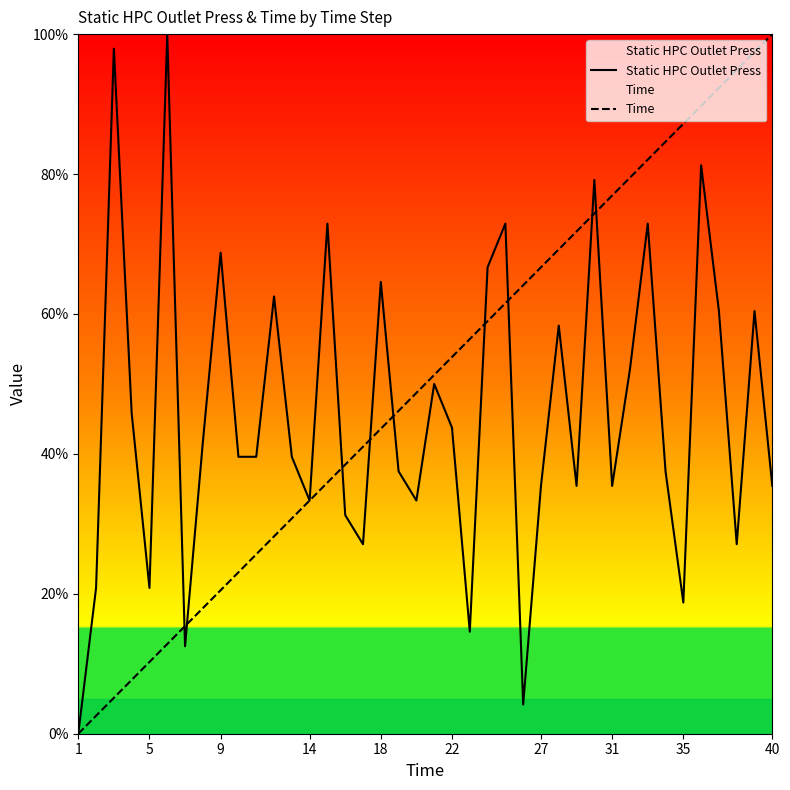

What are all the series names shown in the legend?

Static HPC Outlet Press, Time